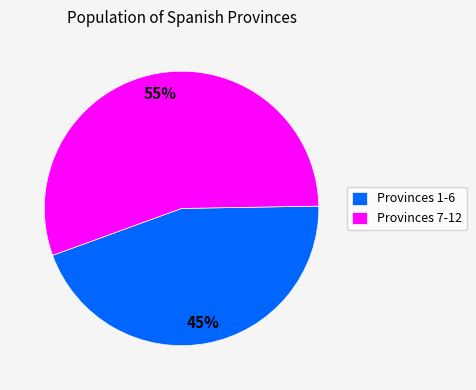

Does Provinces 1-6 represent more than half of the total?

No